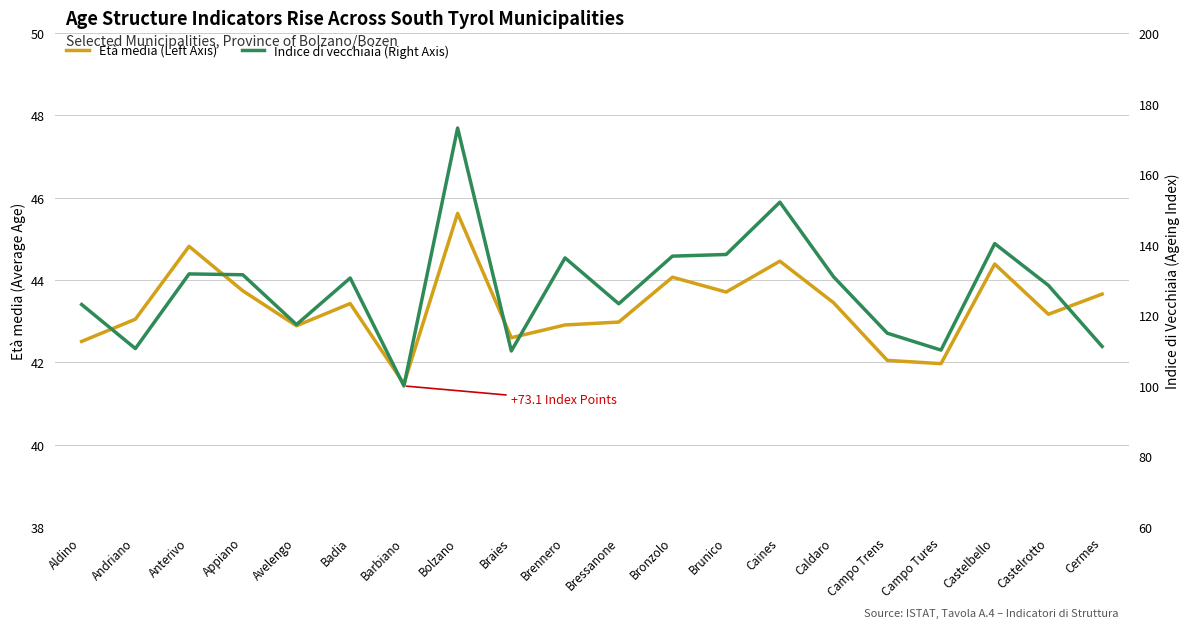

What is the minimum value shown in the chart?

41.5